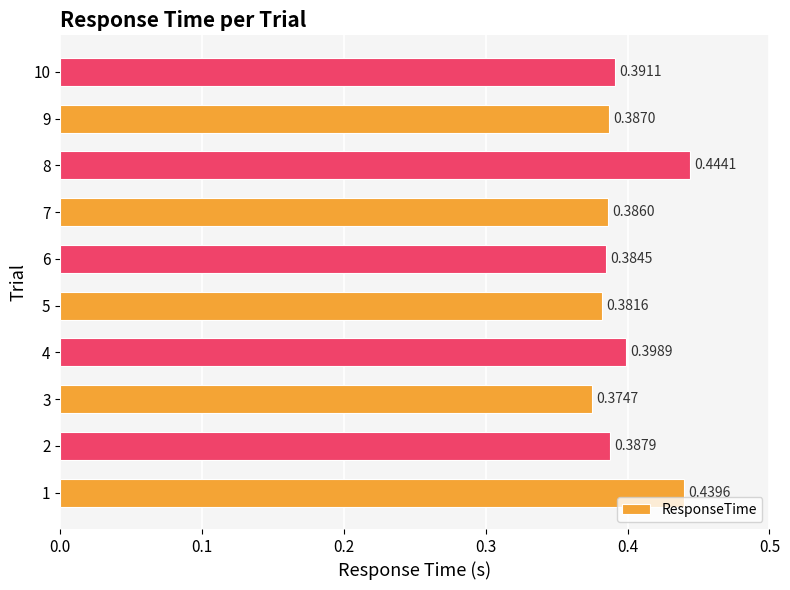

What is the sum of the values at 7 and 10?

0.8